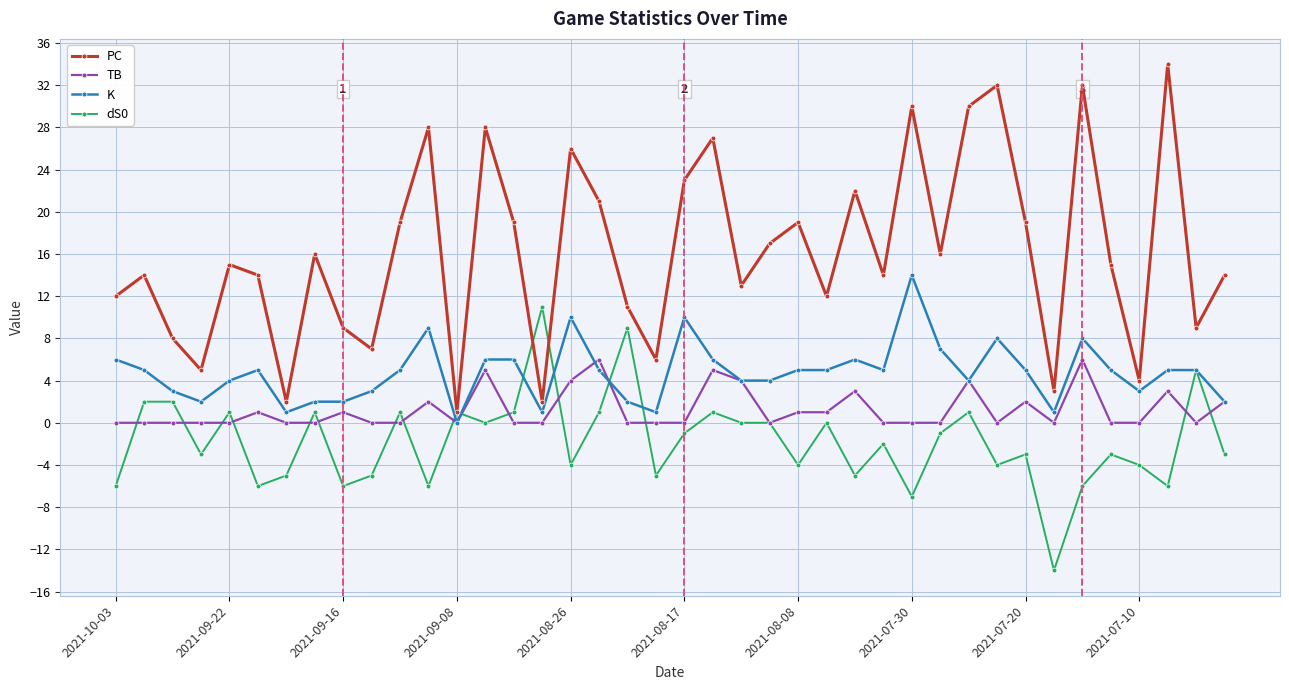

What is the smallest value displayed?

-14